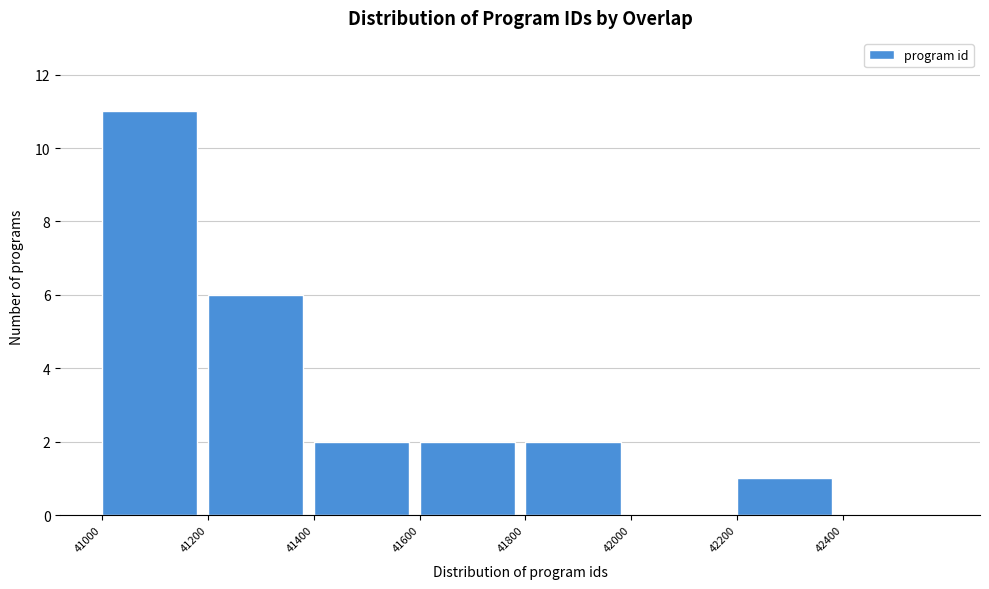

Reading left to right, transcribe this chart: for each bar, give the range it covers on the x-axis and its height. The values are not printed on the chart, so give them approximately, as read against the axis.

41000 to 41200: 11
41200 to 41400: 6
41400 to 41600: 2
41600 to 41800: 2
41800 to 42000: 2
42000 to 42200: 0
42200 to 42400: 1
42400 to 42600: 0